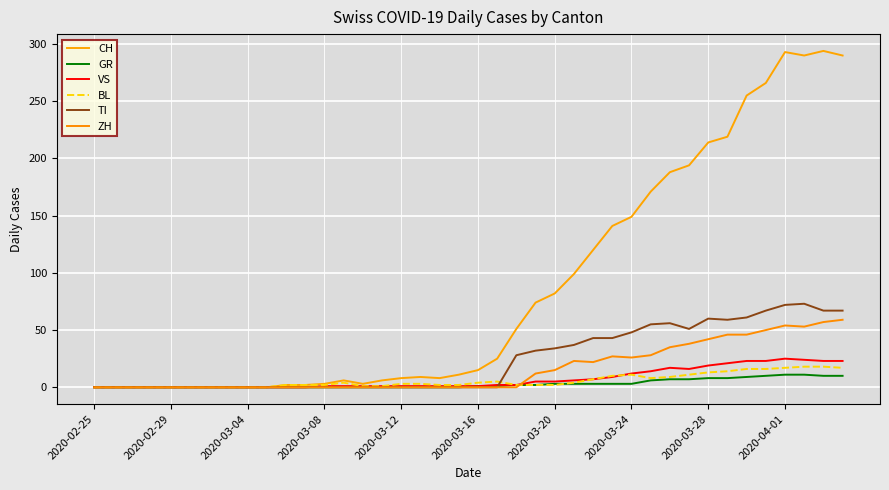

How many lines are shown in the chart?

6